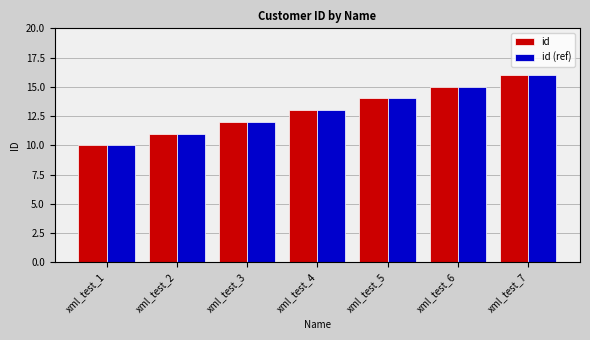

Rank the categories by id (ref) value from highest to lowest.

xml_test_7, xml_test_6, xml_test_5, xml_test_4, xml_test_3, xml_test_2, xml_test_1